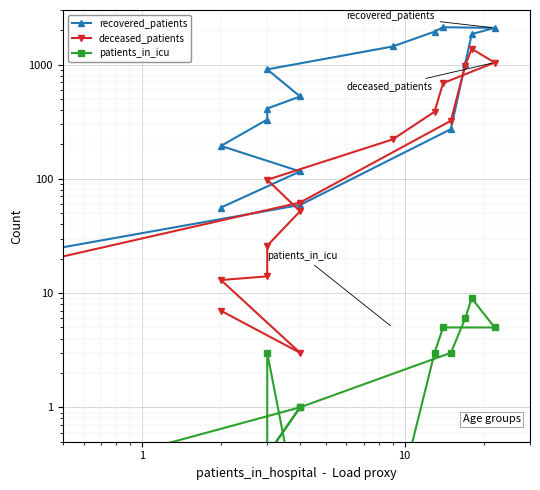

How many values in the recovered_patients series exceed 525?

7